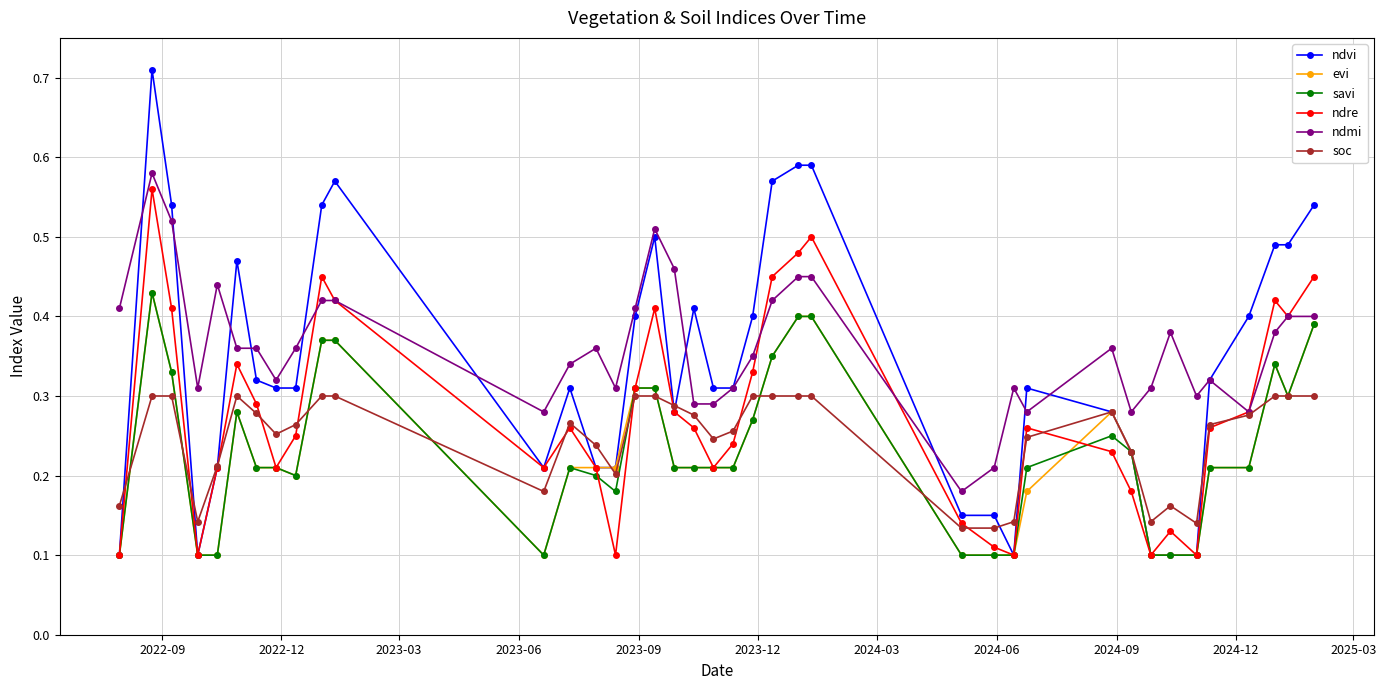

At how many categories does at least one series exceed 0?

39